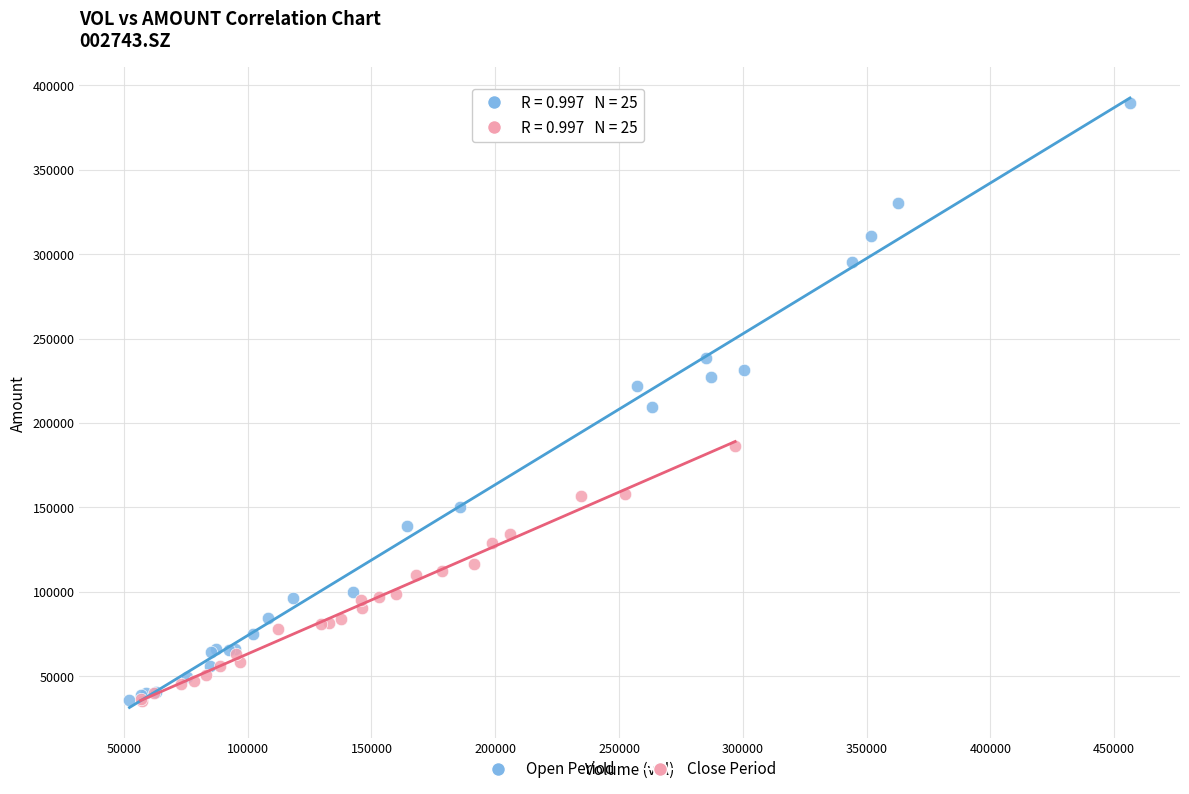

Which series has the largest Y range (max minus min)?

Open Period